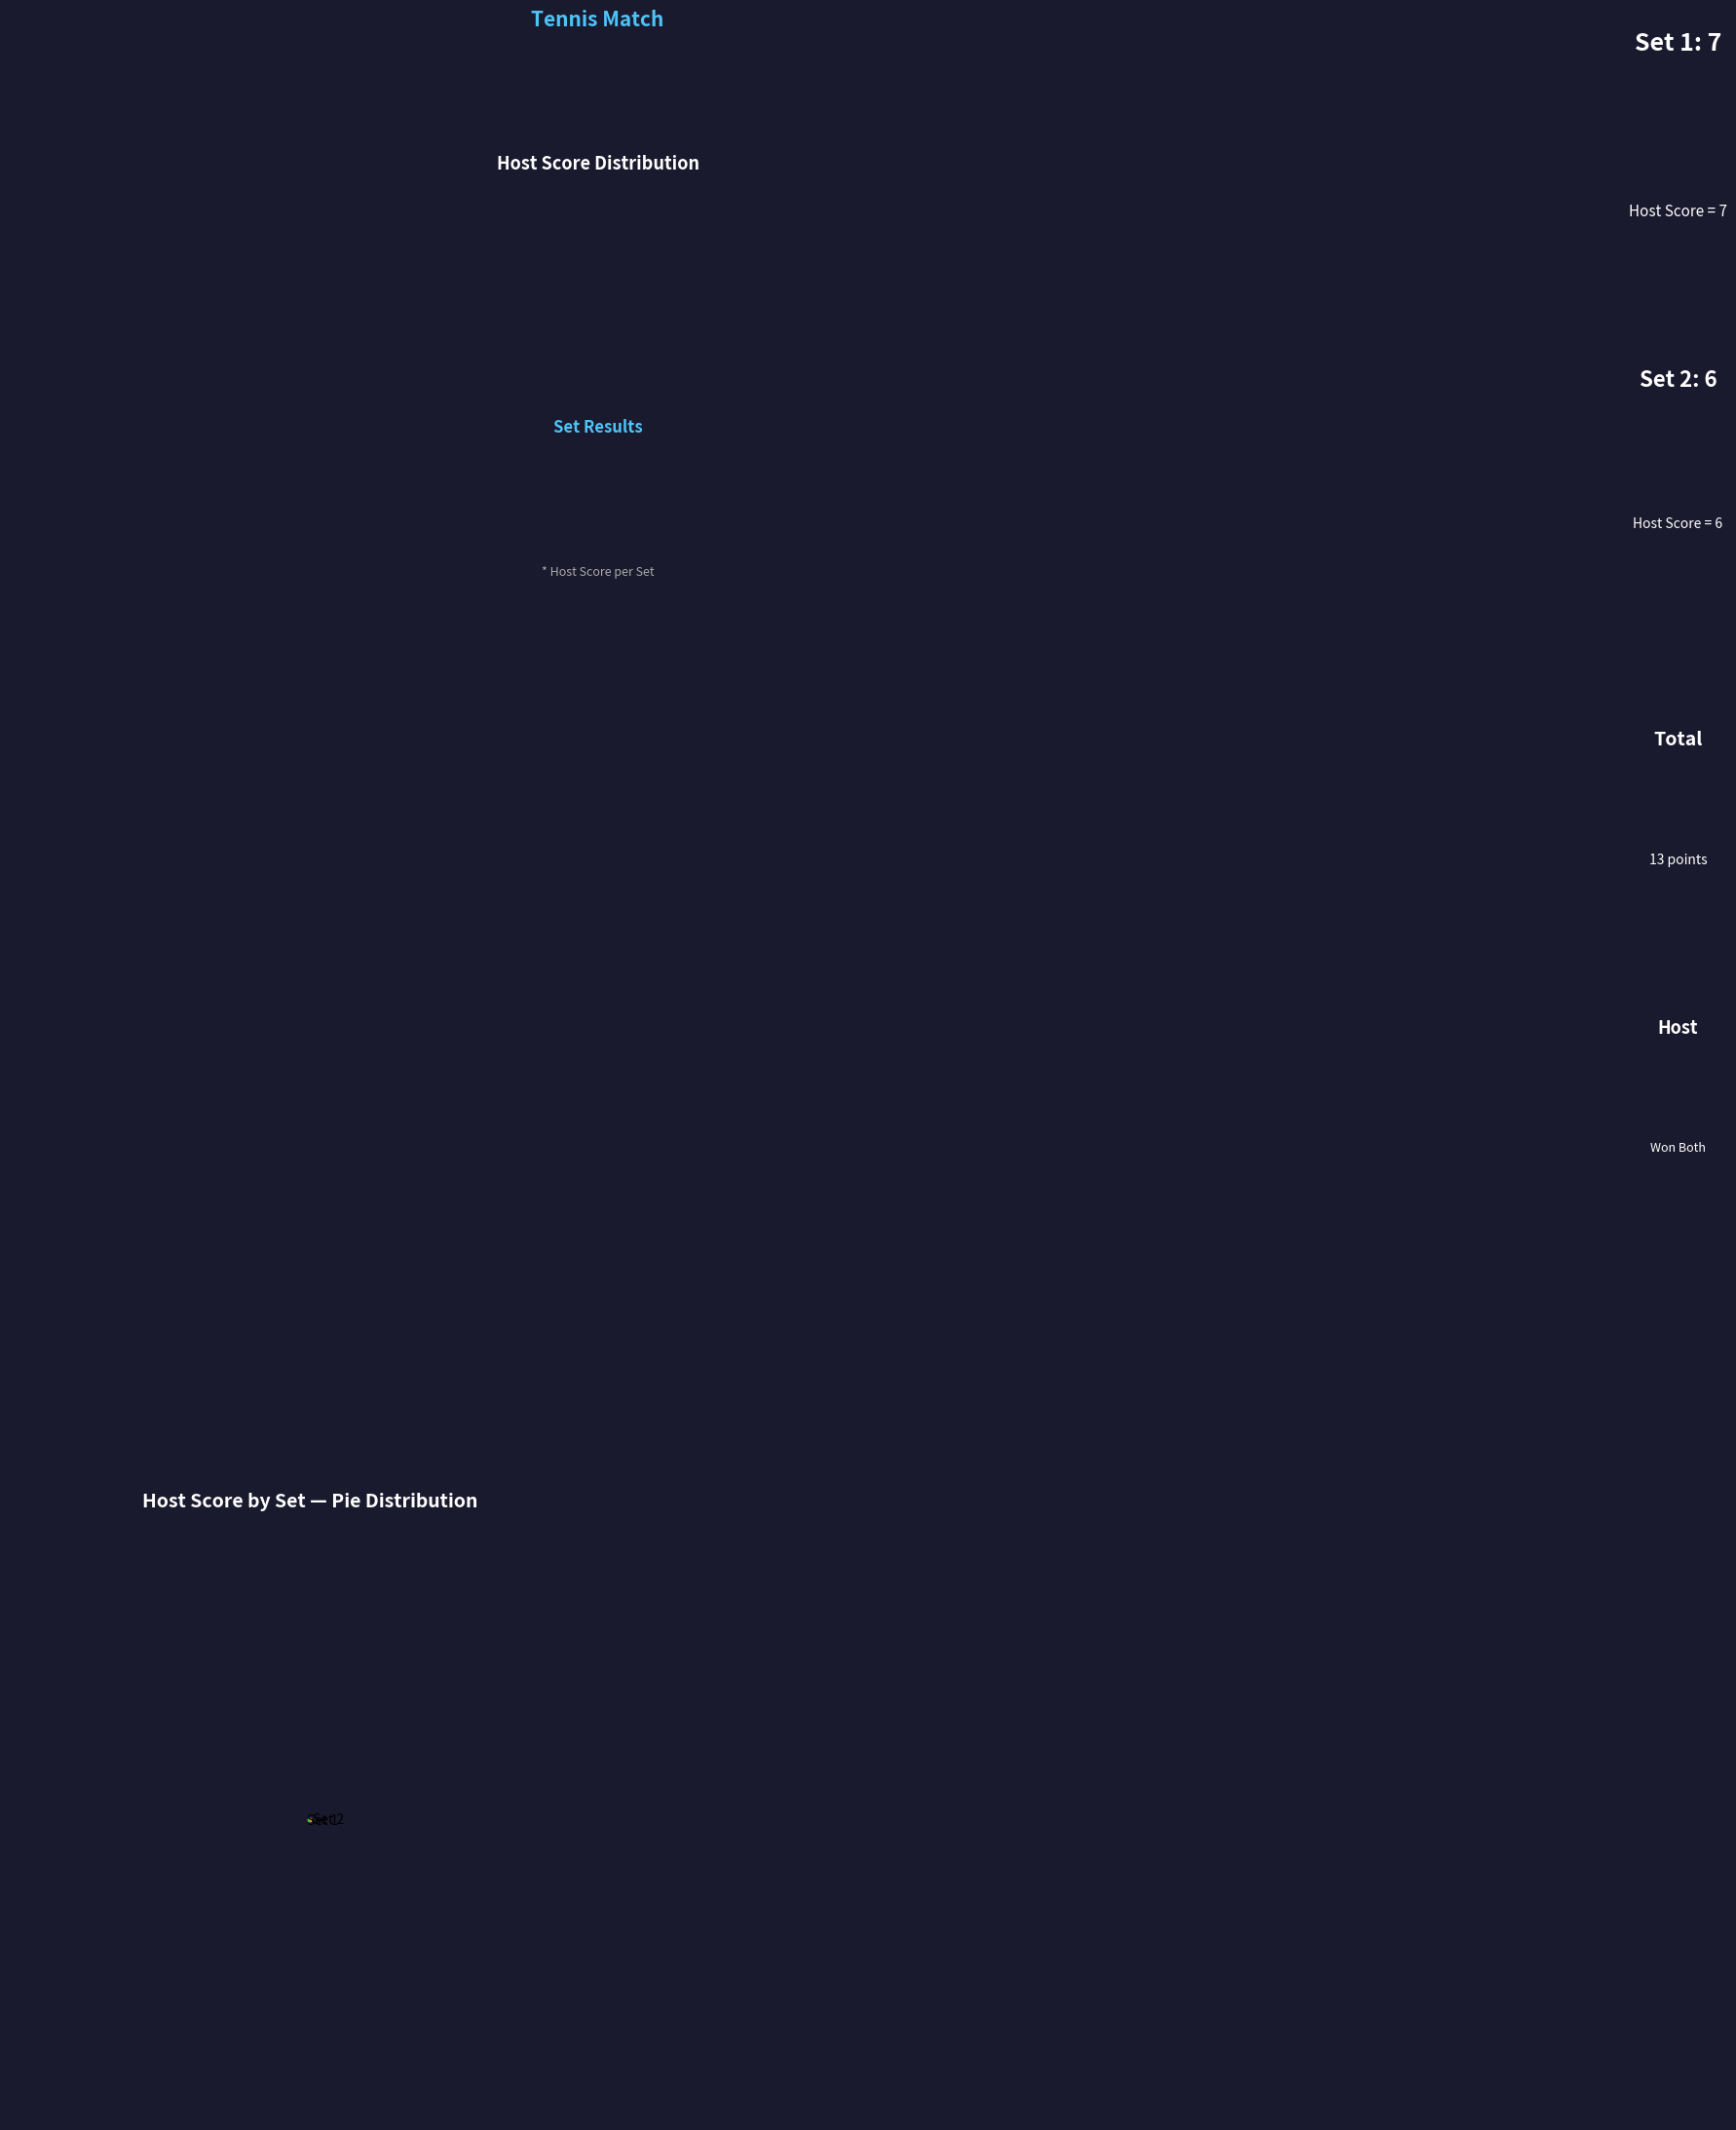

What is the largest slice in the pie chart?

Set 1